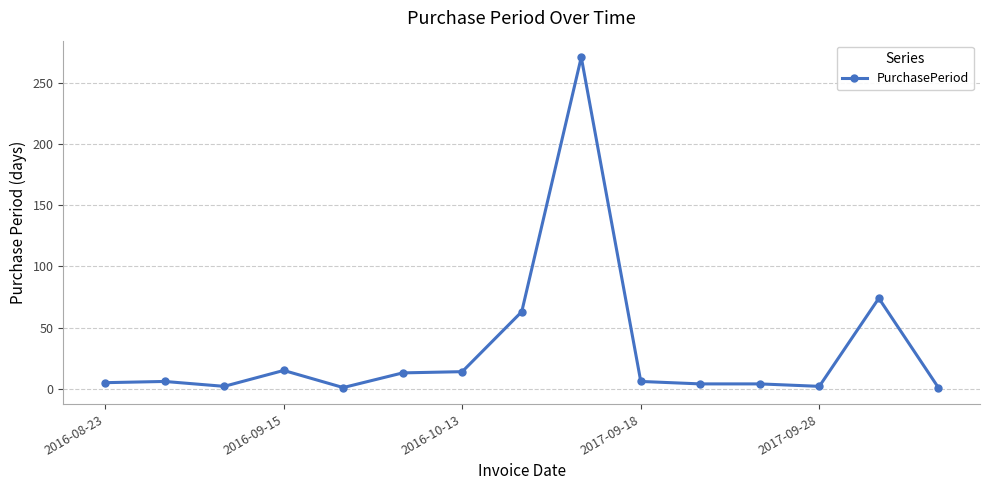

What is the difference between the maximum and minimum values?

270